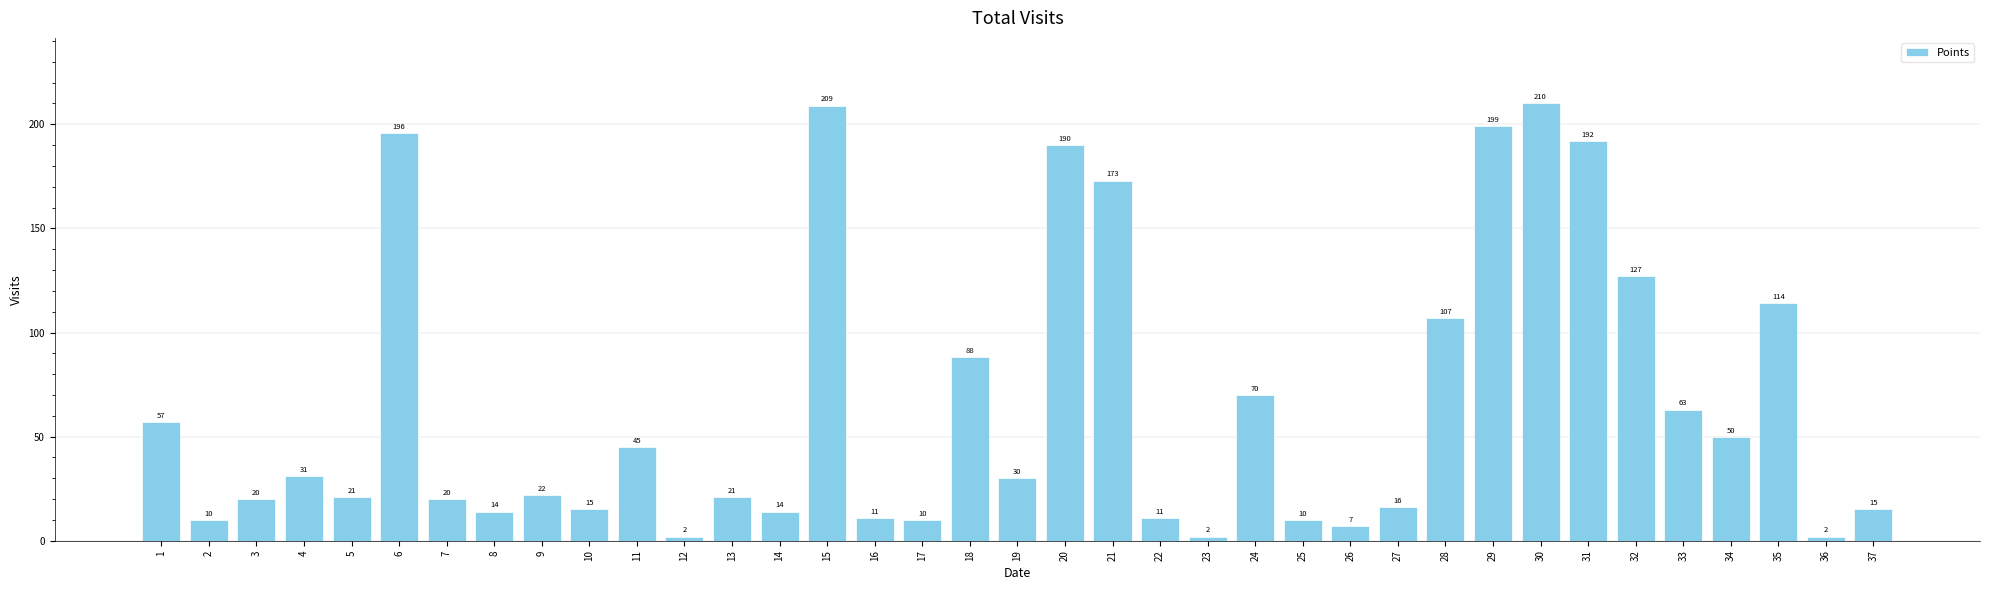

What is the value of the 3rd bar from the left?

20